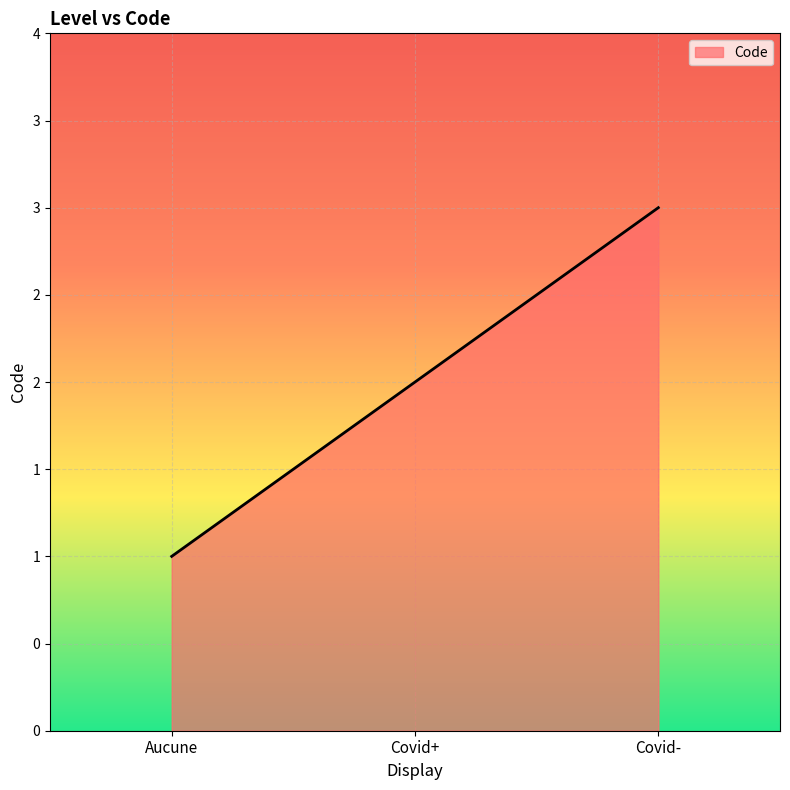

True or false: the data shows 3 at Covid+.

False